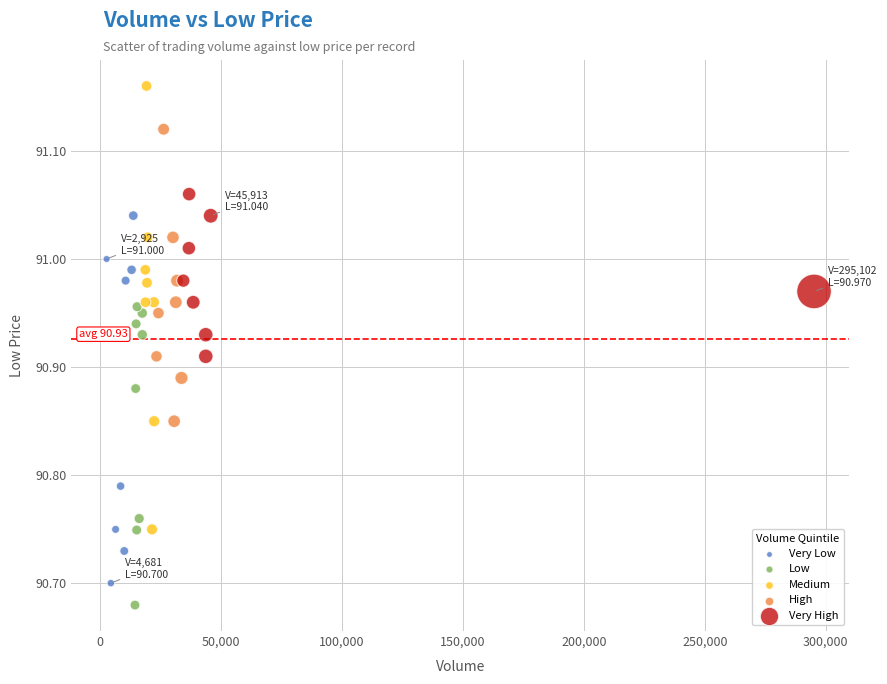

Which series has the widest spread of Y values?

Medium